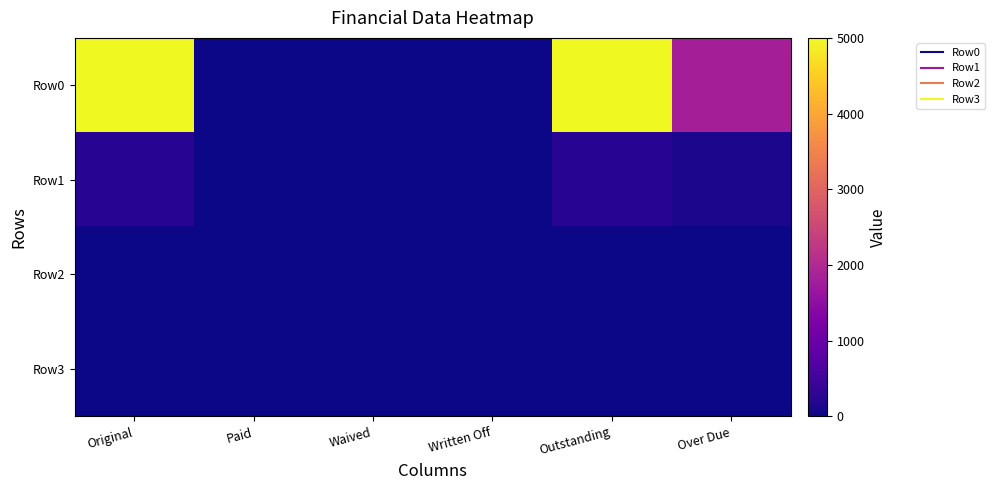

Reading left to right, what are all the values shown in this chart?

Row0: Original=5000.0	Paid=0.0	Waived=0.0	Written Off=0.0	Outstanding=5000.0	Over Due=1800.0
Row1: Original=216.9	Paid=0.0	Waived=0.0	Written Off=0.0	Outstanding=216.9	Over Due=98.6
Row2: Original=0.0	Paid=0.0	Waived=0.0	Written Off=0.0	Outstanding=0.0	Over Due=0.0
Row3: Original=0.0	Paid=0.0	Waived=0.0	Written Off=0.0	Outstanding=0.0	Over Due=0.0